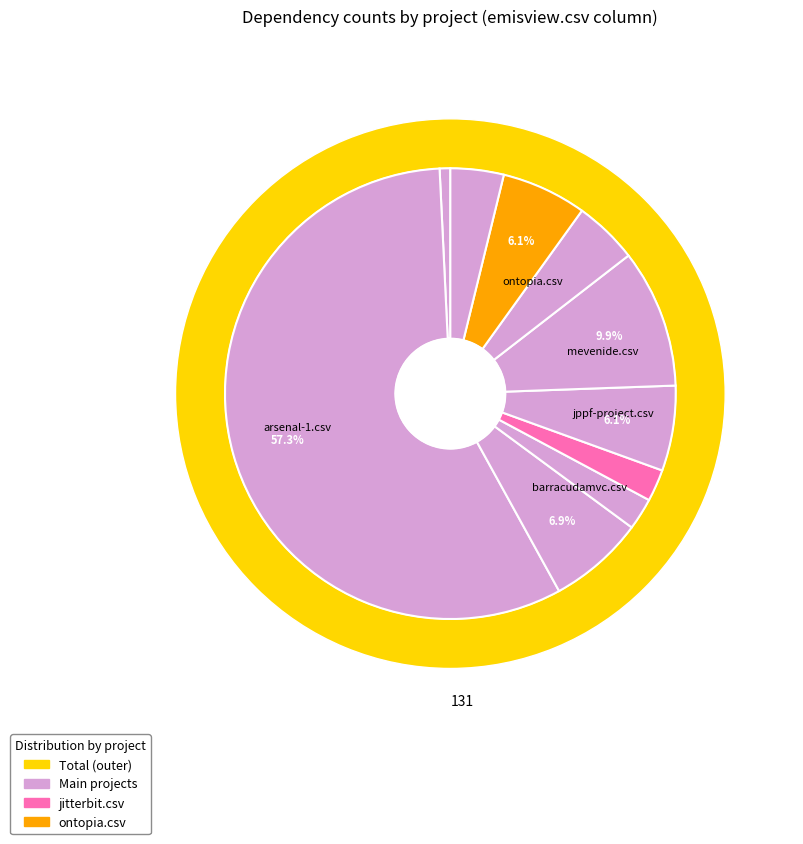

What is the change in value from barracudamvc.csv to ontopia.csv?

-1